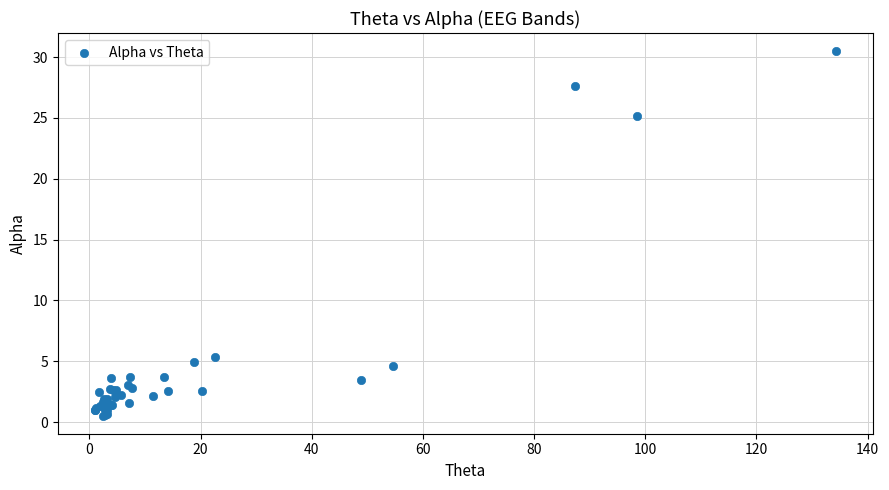

What Y value in the scatter plot is closest to 15?

5.4